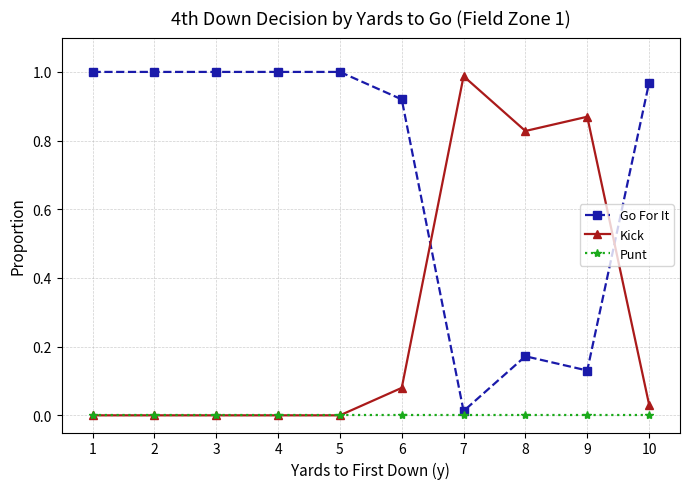

Where do Go For It and Kick first cross each other?

6 and 7